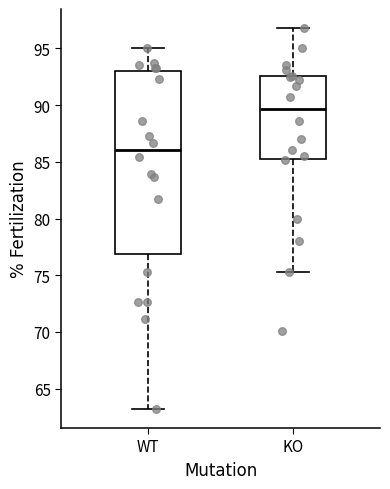

Where does the median line of the box for KO sit on the y-axis? The values are not printed on the chart, so give them approximately, as read against the axis.

89.5